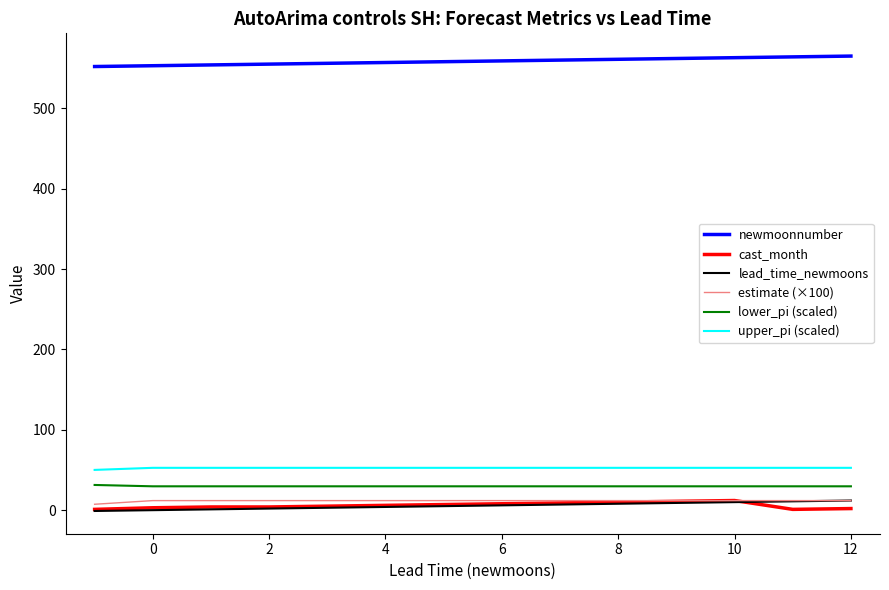

True or false: upper_pi (scaled) and estimate (×100) intersect in this chart.

False